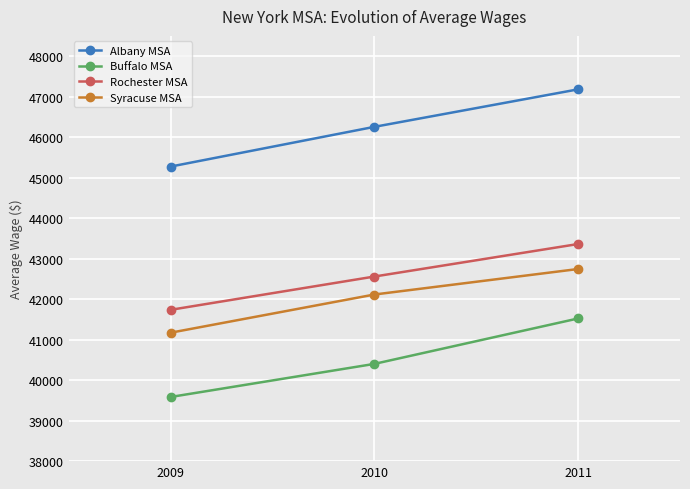

Does the chart display data point markers on the line(s)?

Yes